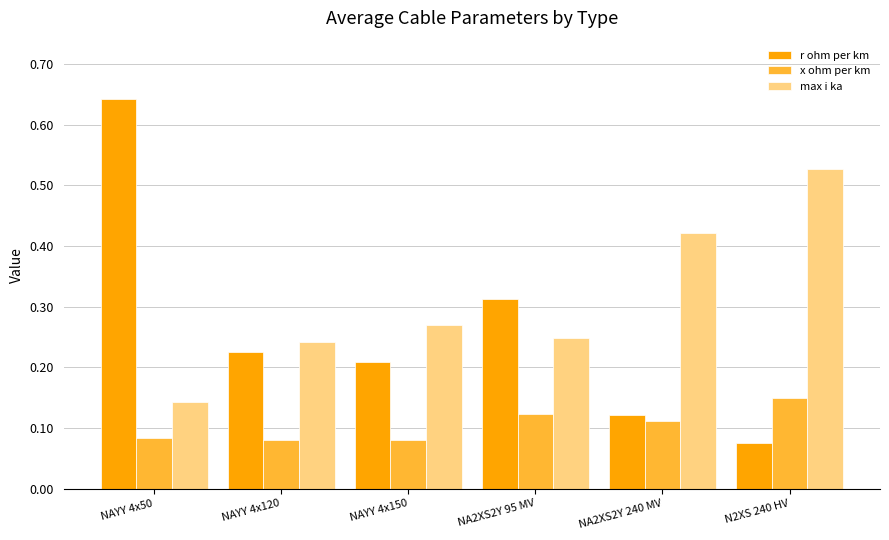

How many x ohm per km values are between 0 and 1?

6